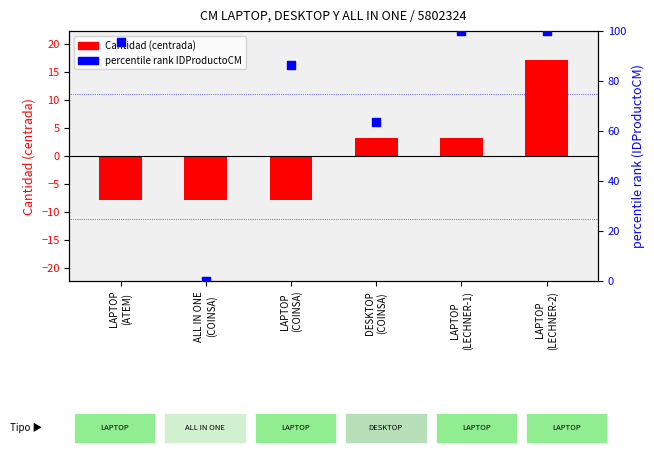

What is the change in value from ALL IN ONE
(COINSA) to LAPTOP
(LECHNER-1)?

+100.0